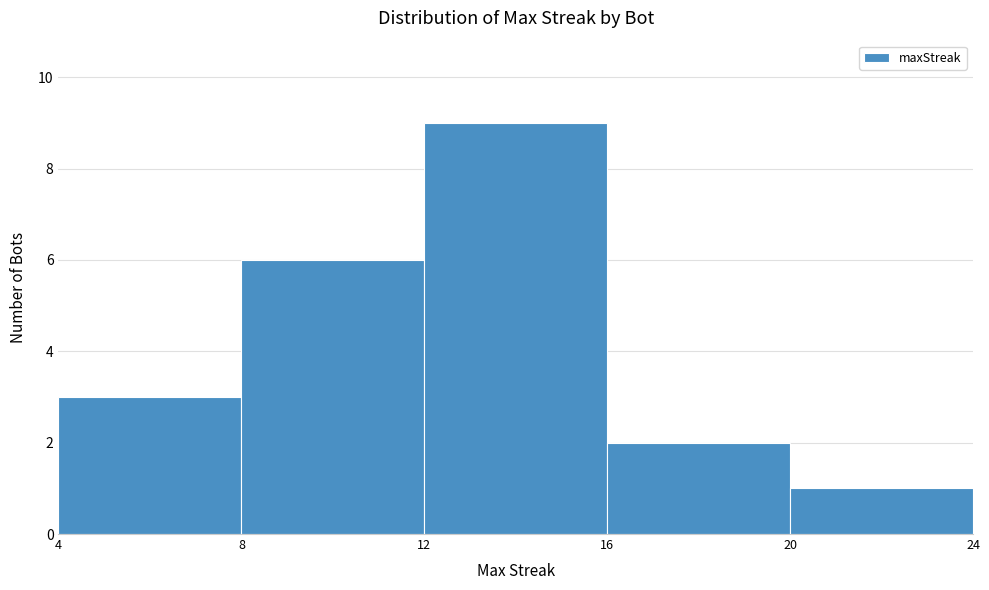

Reading left to right, list every bar in this chart as the range it spans on the x-axis followed by its height. The values are not printed on the chart, so give them approximately, as read against the axis.

4 to 8: 3
8 to 12: 6
12 to 16: 9
16 to 20: 2
20 to 24: 1